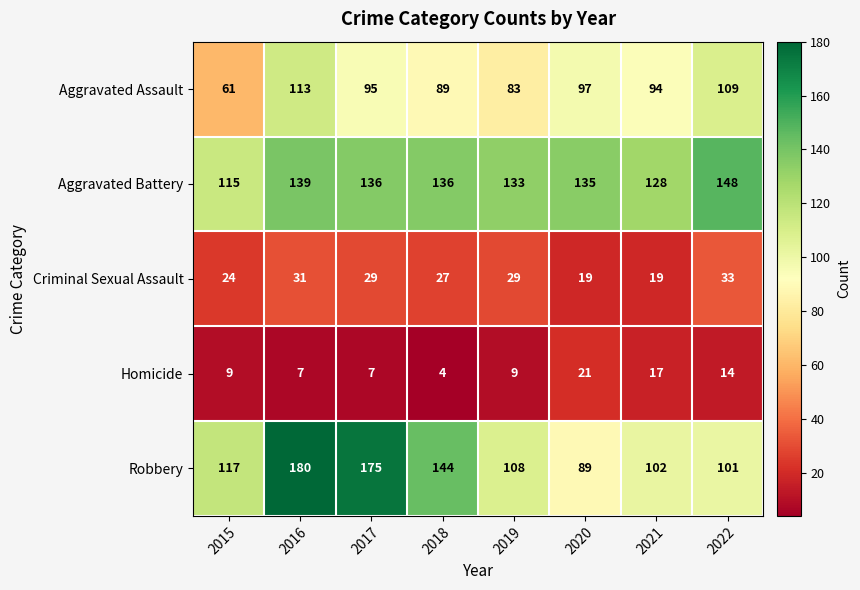

At 2015, list the series in order from largest to smallest.

Robbery, Aggravated Battery, Aggravated Assault, Criminal Sexual Assault, Homicide